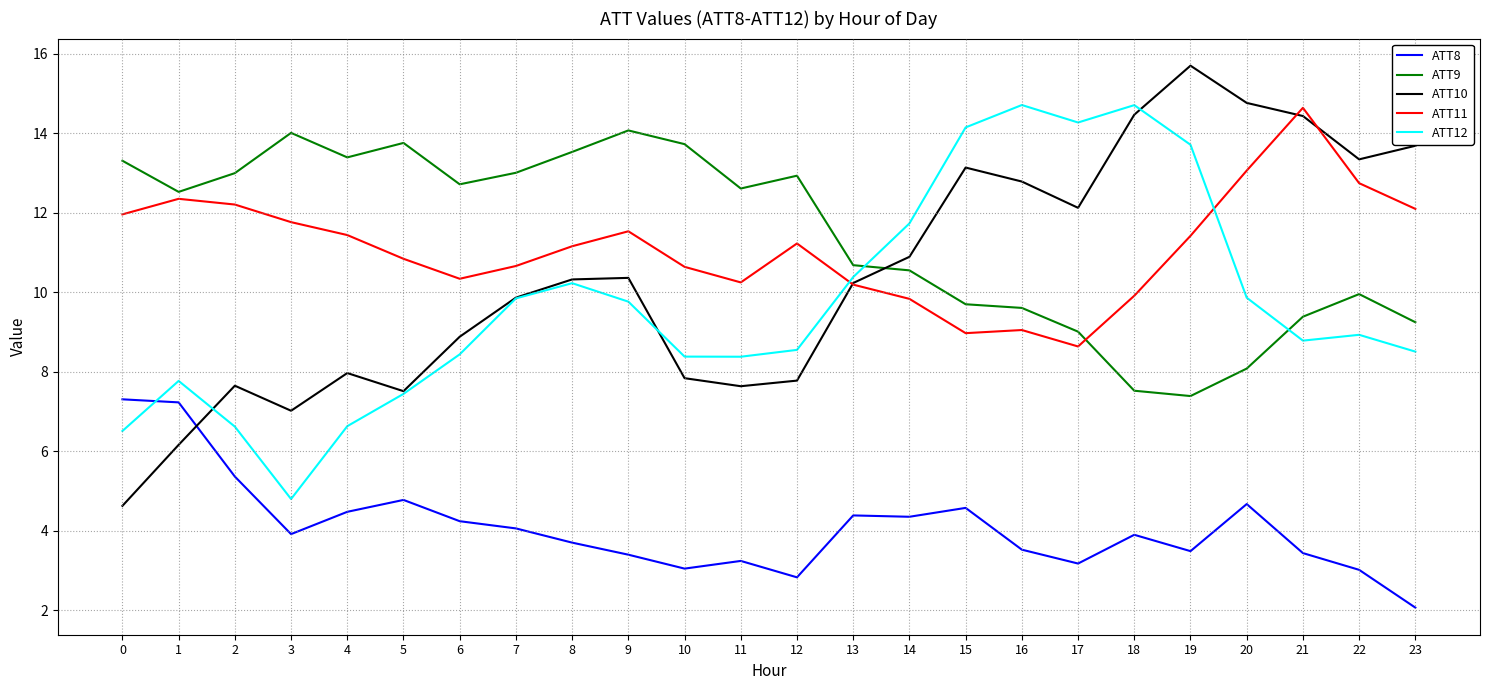

Rank the series at 23 from highest to lowest value.

ATT10, ATT11, ATT9, ATT12, ATT8